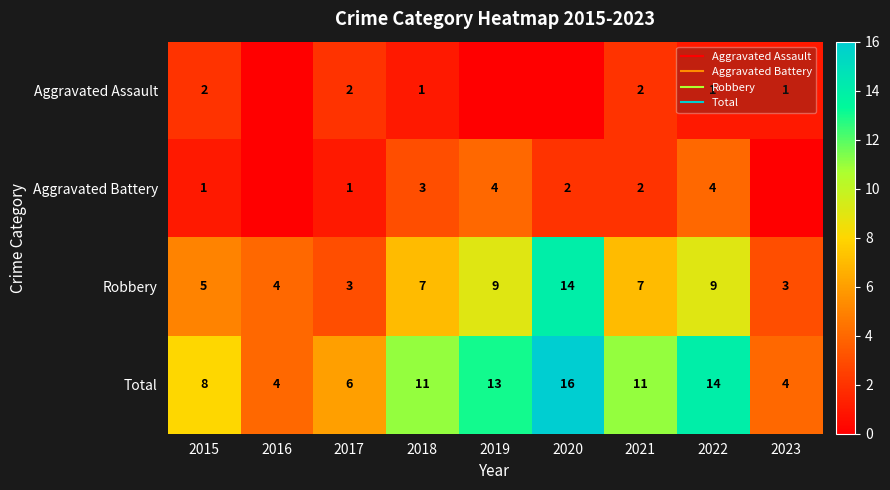

How many distinct data groups are displayed?

4